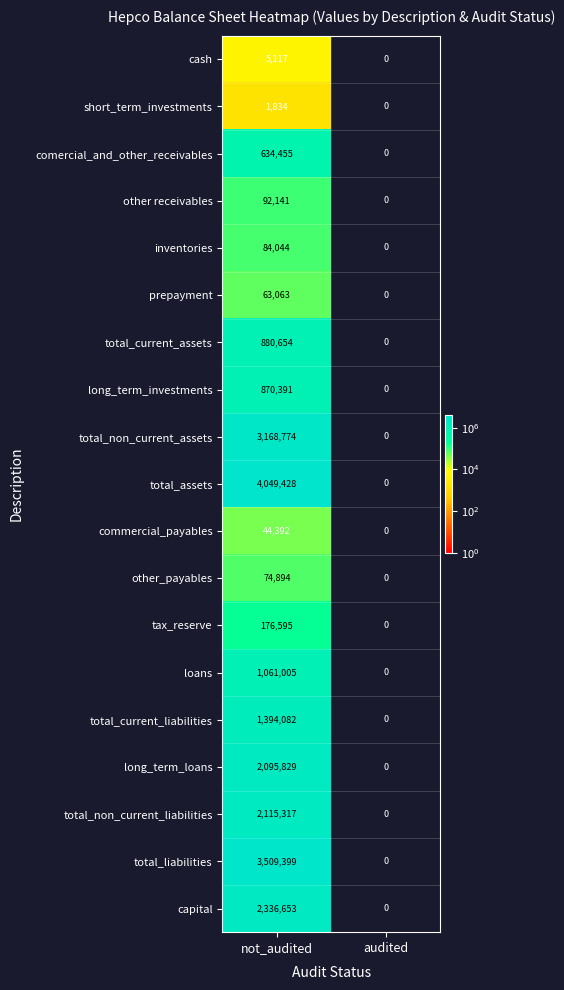

Is the value of tax_reserve at audited greater than the value of total_assets at not_audited?

No